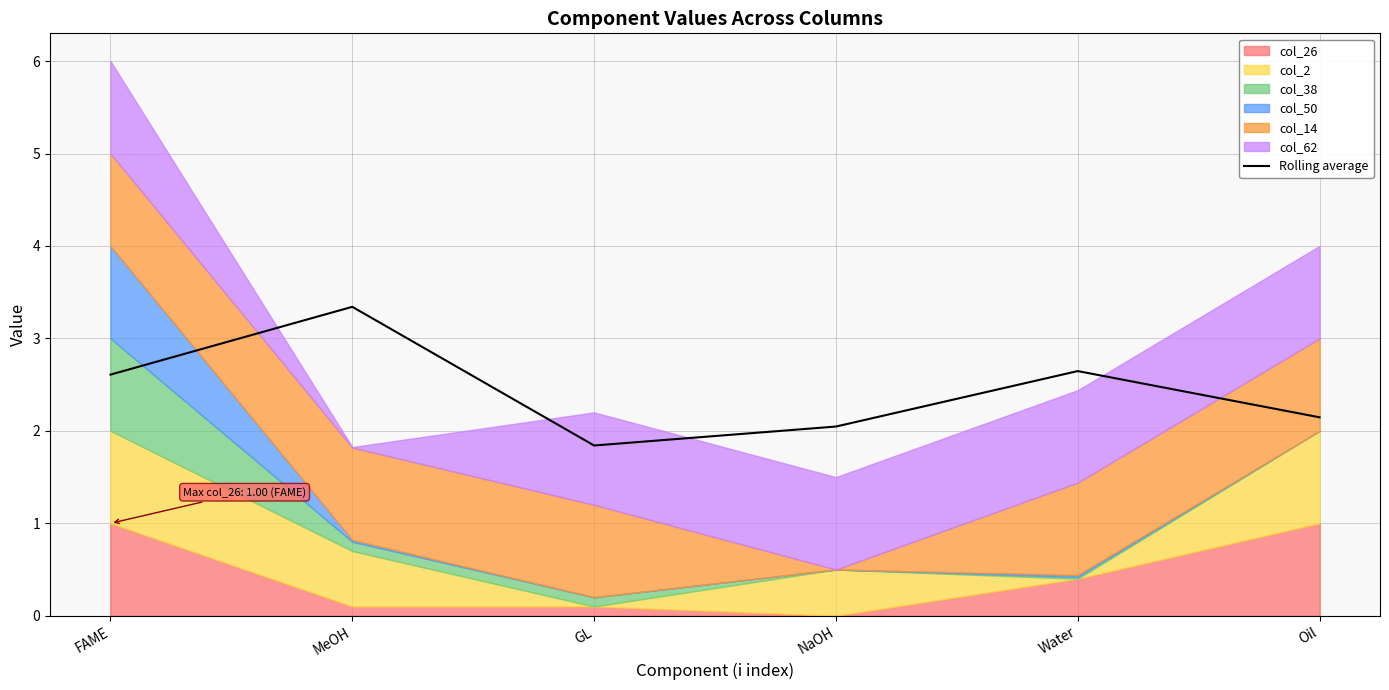

How many points are higher than both their immediate neighbors (excluding endpoints)?

2